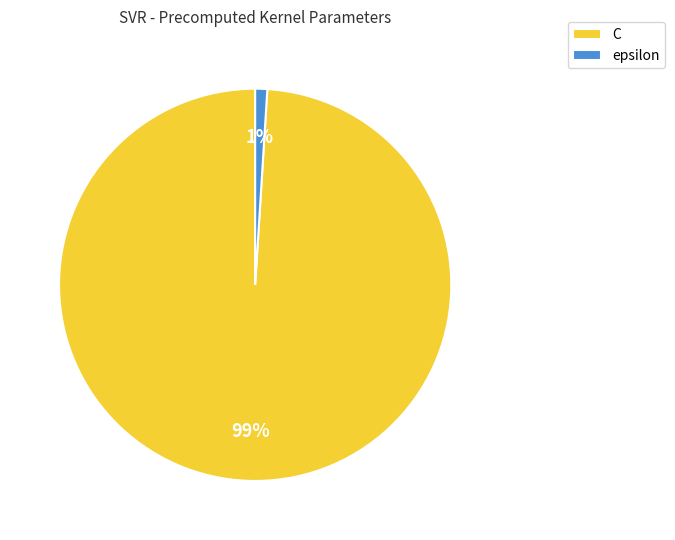

Count the number of slices in the pie.

2